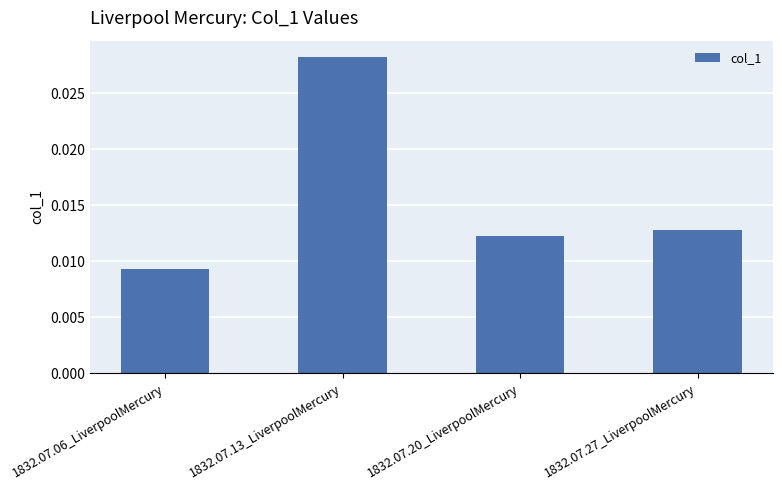

Count the values in the range 0 to 1.

4